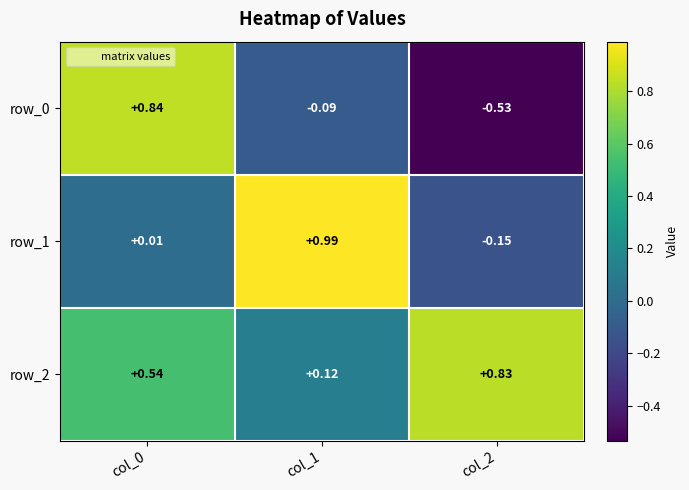

Is the value of row_0 at col_1 greater than the value of row_1 at col_2?

Yes